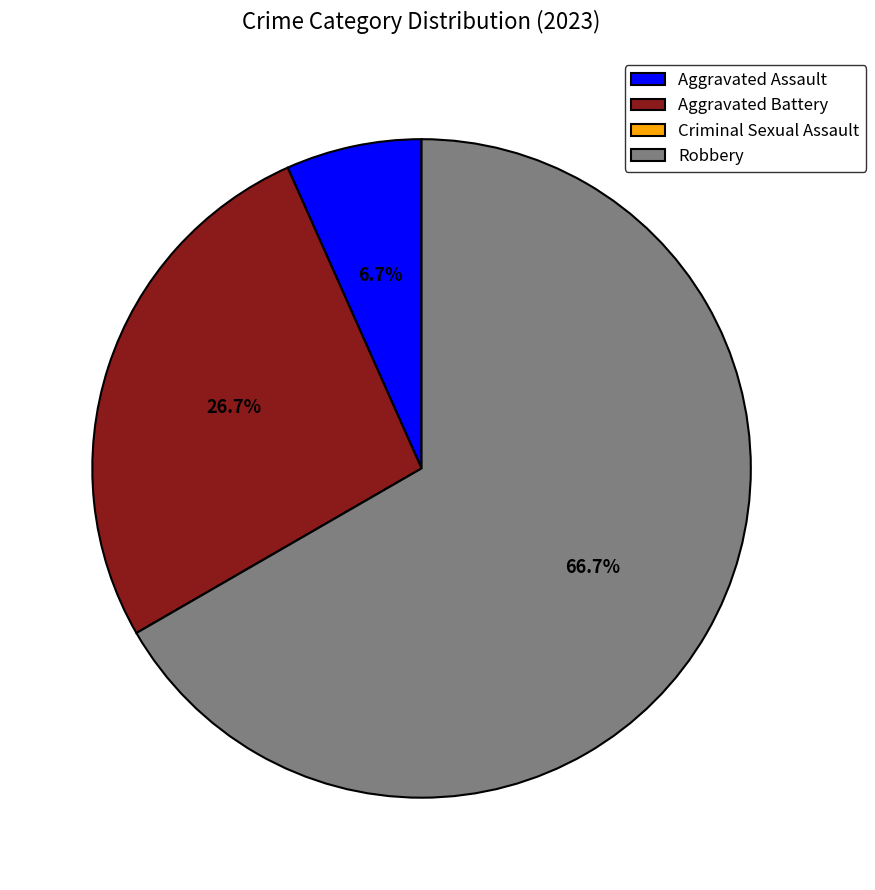

Is it true that Robbery is 67% of the pie?

True